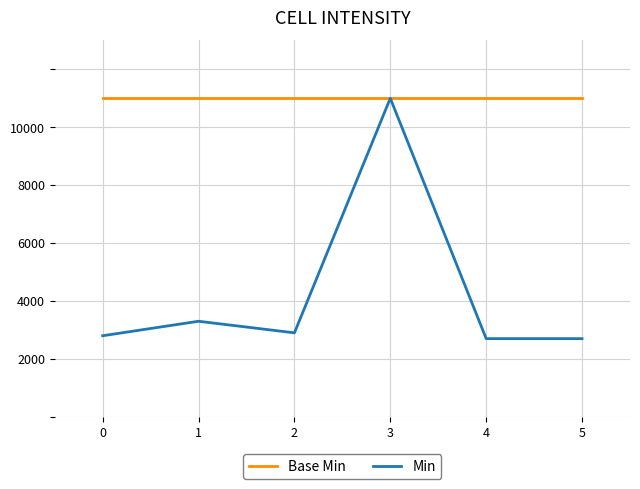

At 5, list the series in order from largest to smallest.

Base Min, Min